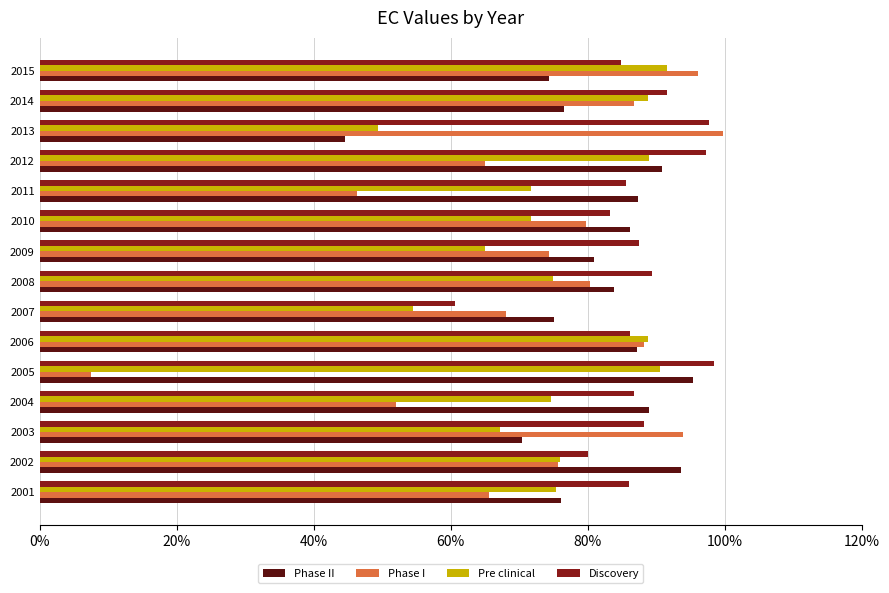

Which series has the widest spread of values?

Phase I